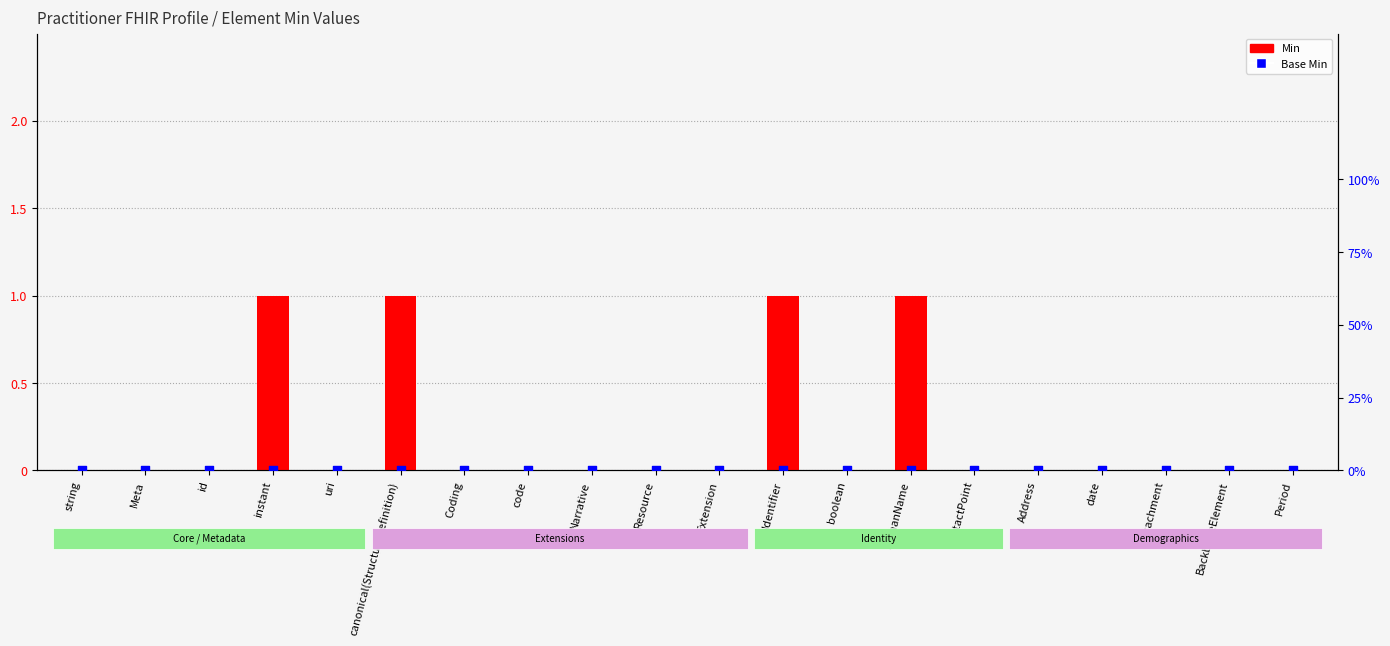

Which series has the largest total across all categories?

Min